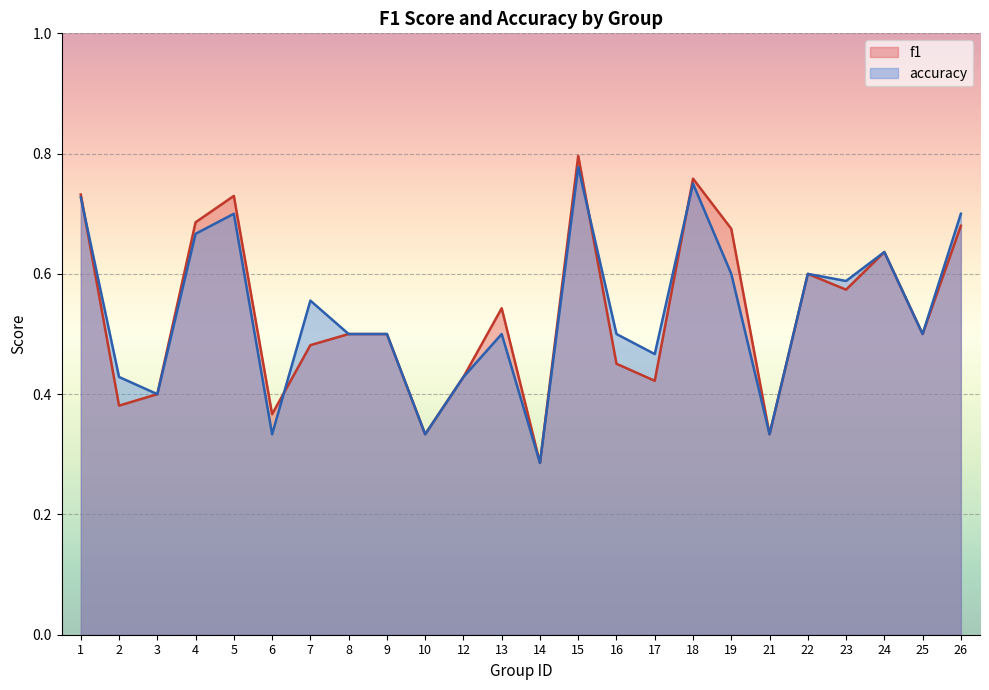

Which series has the widest spread of values?

f1